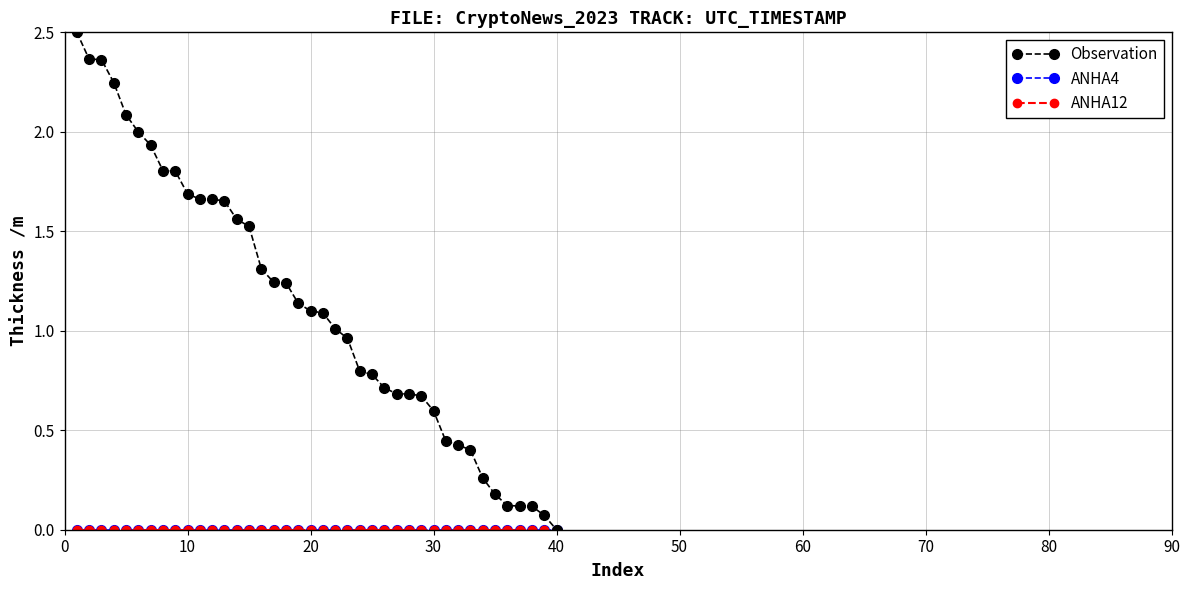

What is the highest value of the Observation series?

2.5